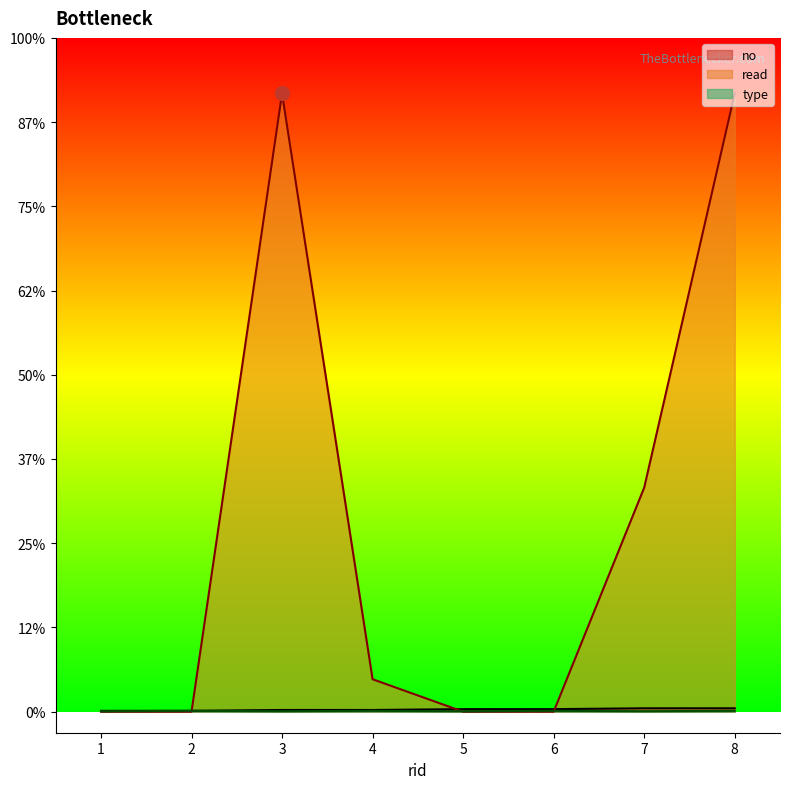

Which series has the widest spread of values?

read